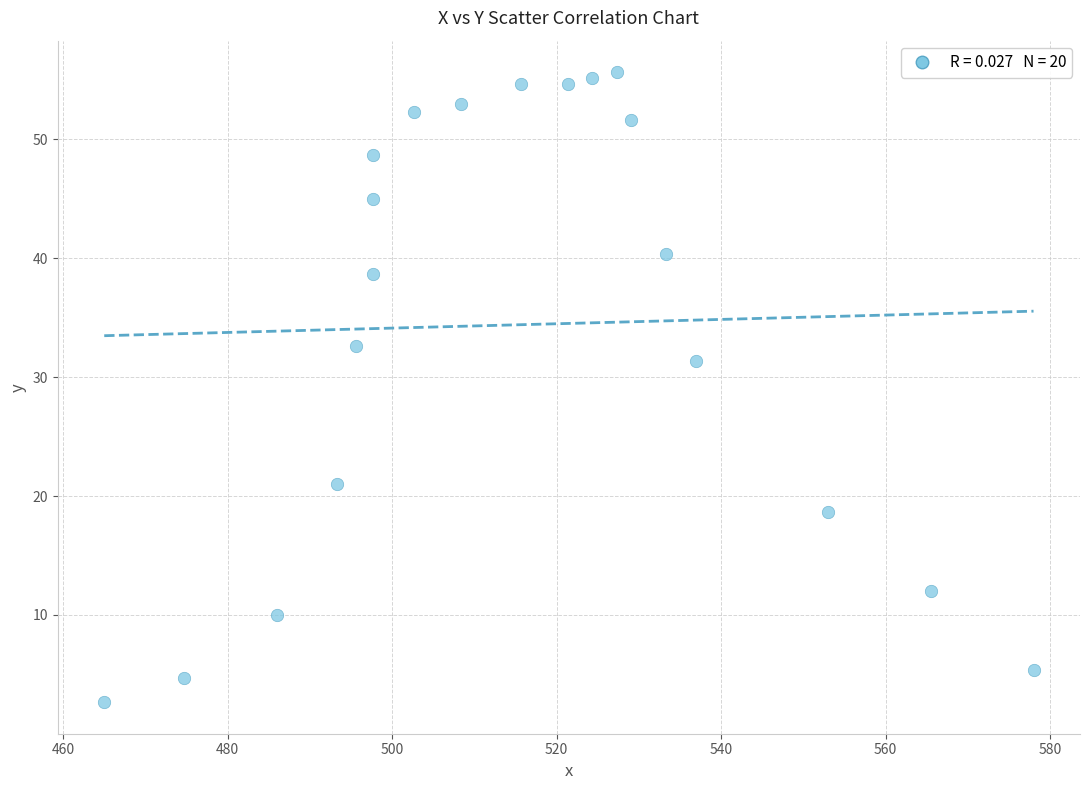

What is the range of X values (max minus min)?

113.0